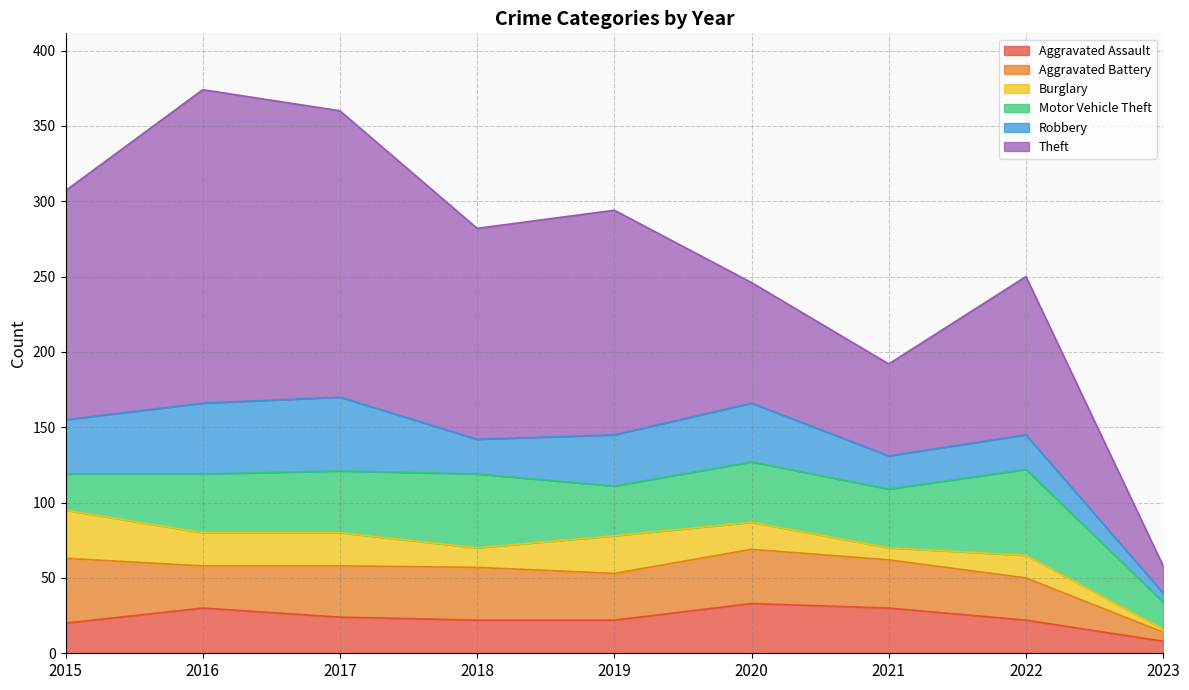

True or false: Robbery has a value of 70 at 2017.

False